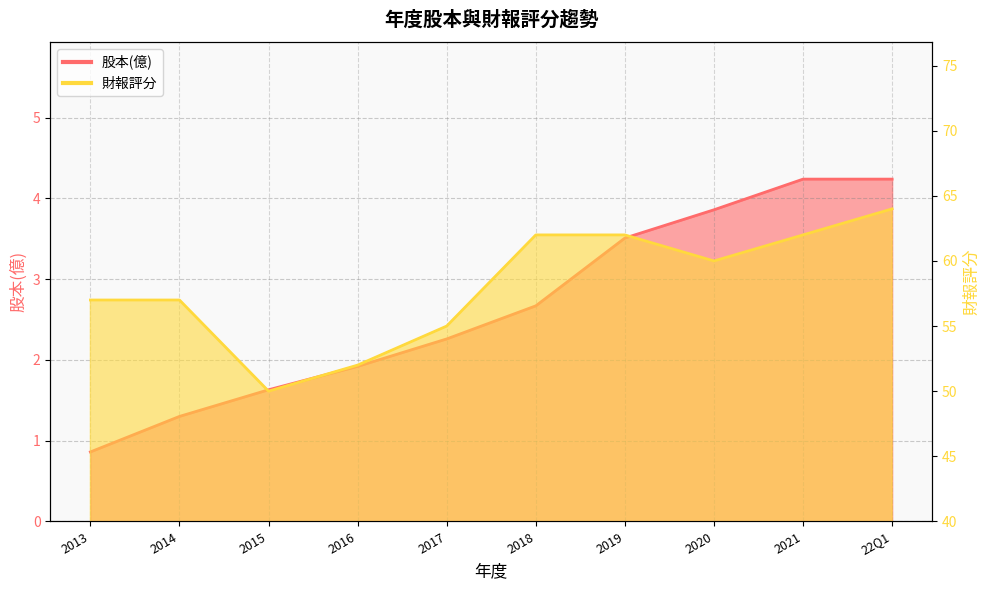

How many values in the 股本(億) series exceed 2?

6